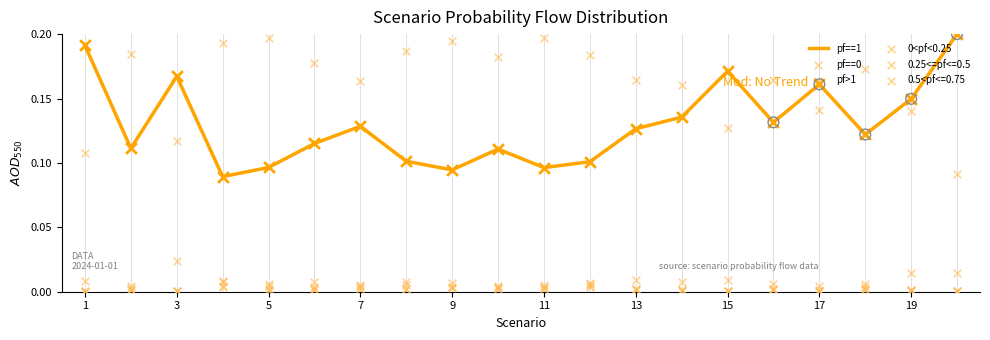

Which series reaches the minimum Y coordinate?

0<pf<0.25